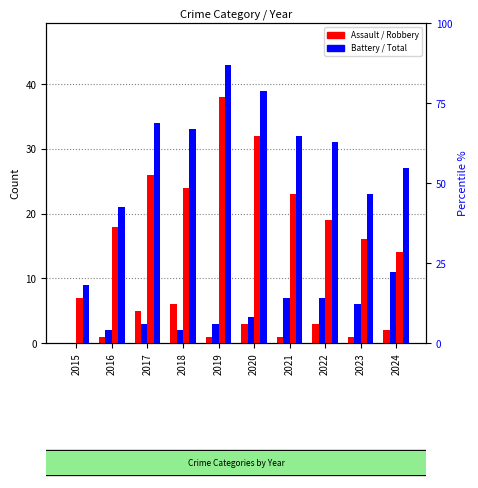

Where does the Aggravated Assault series first go above 2?

2017